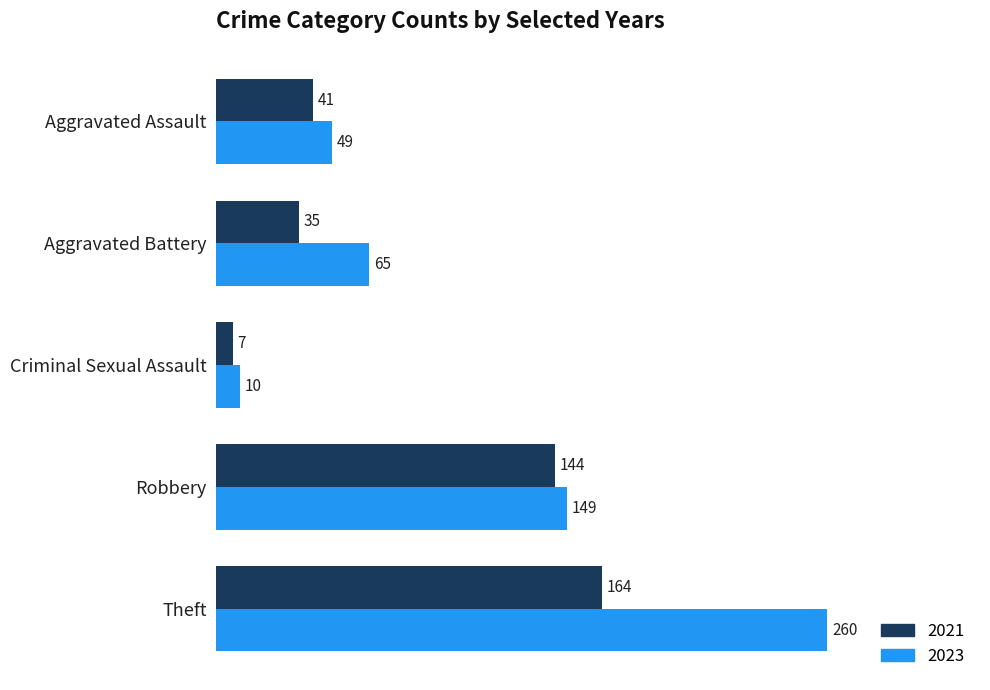

At how many categories does at least one series exceed 53?

3